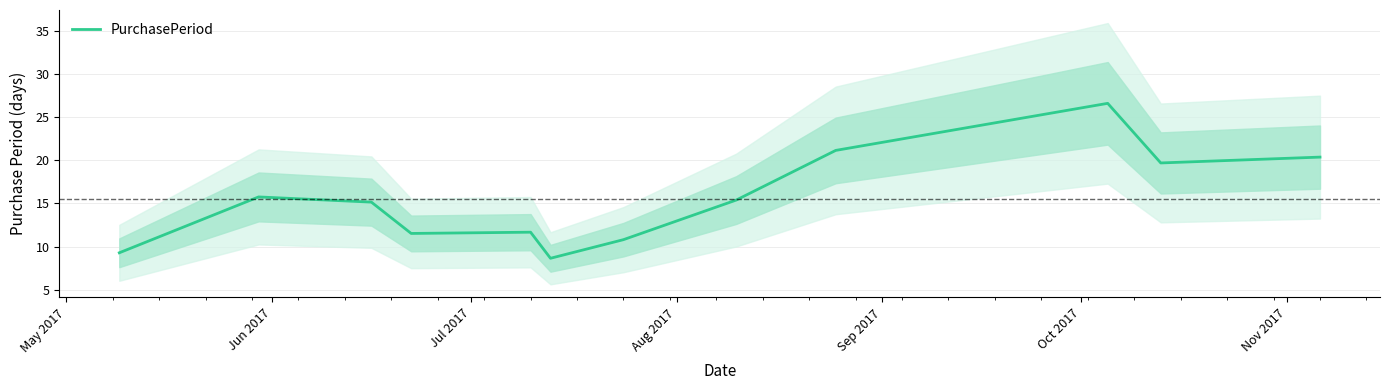

Where is the first local maximum?

Jun 2017